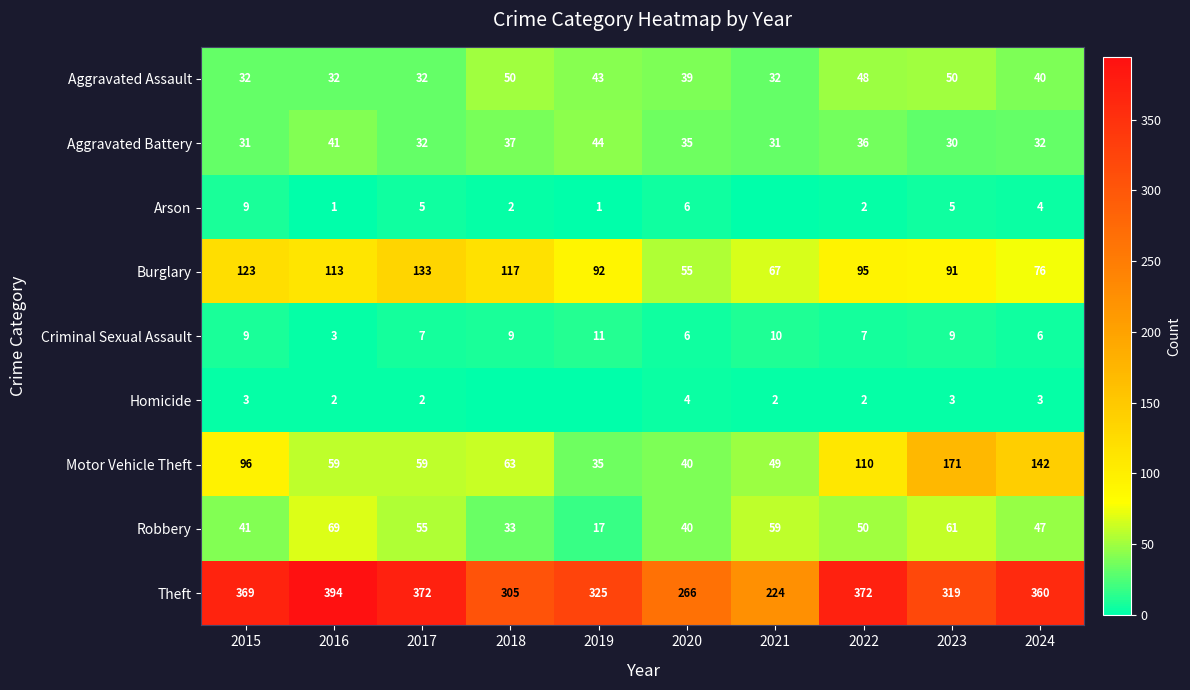

What is the sum of the Aggravated Battery values at 2017 and 2024?

64